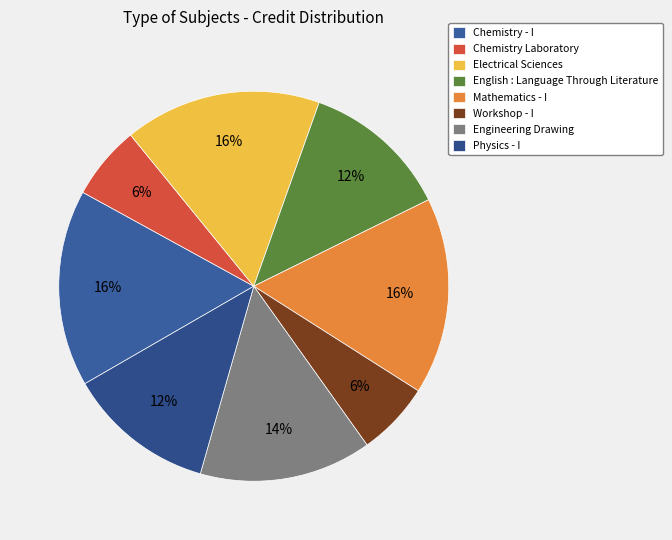

What is the largest slice in the pie chart?

Chemistry - I